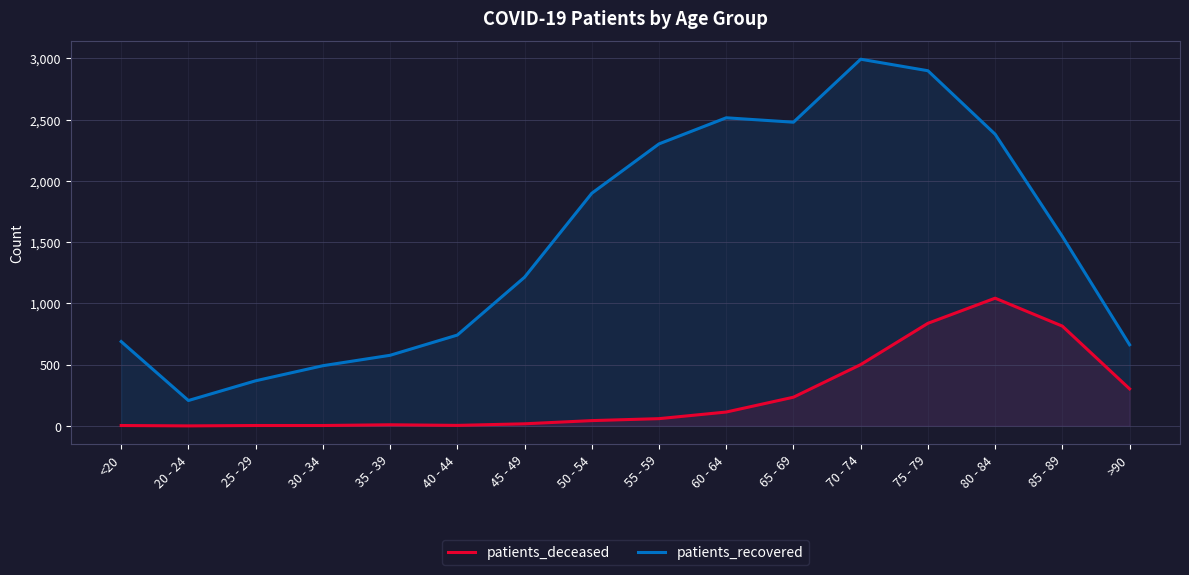

True or false: patients_recovered and patients_deceased intersect in this chart.

False